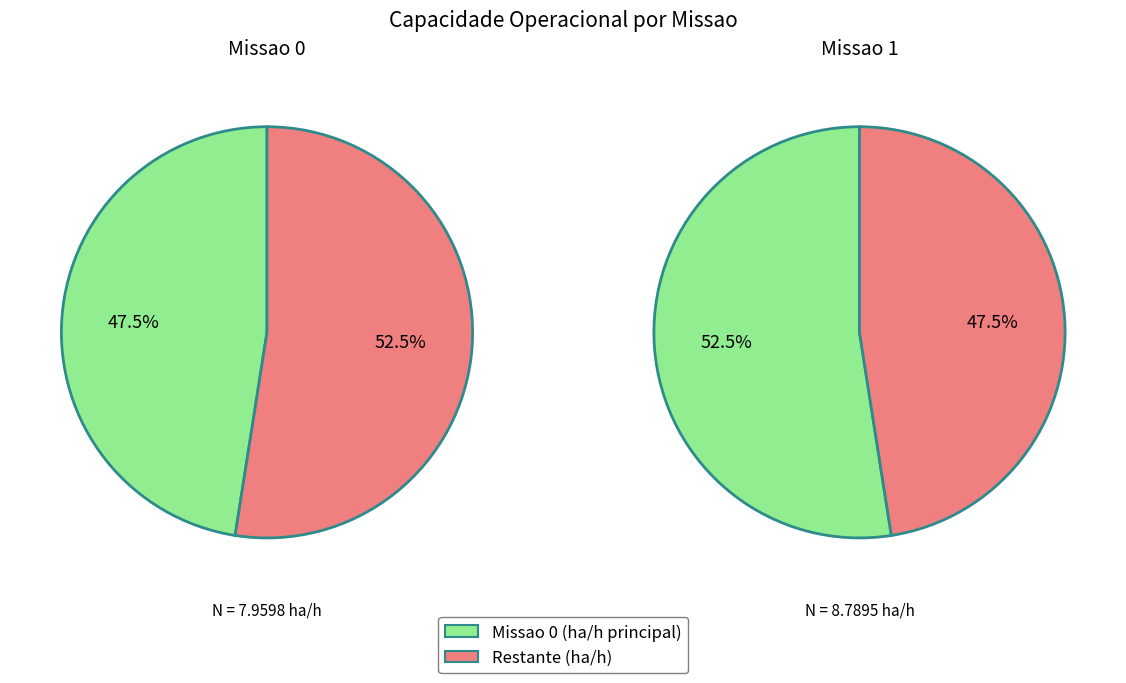

Approximately how many times larger is the value at 0 compared to 1?

0.9